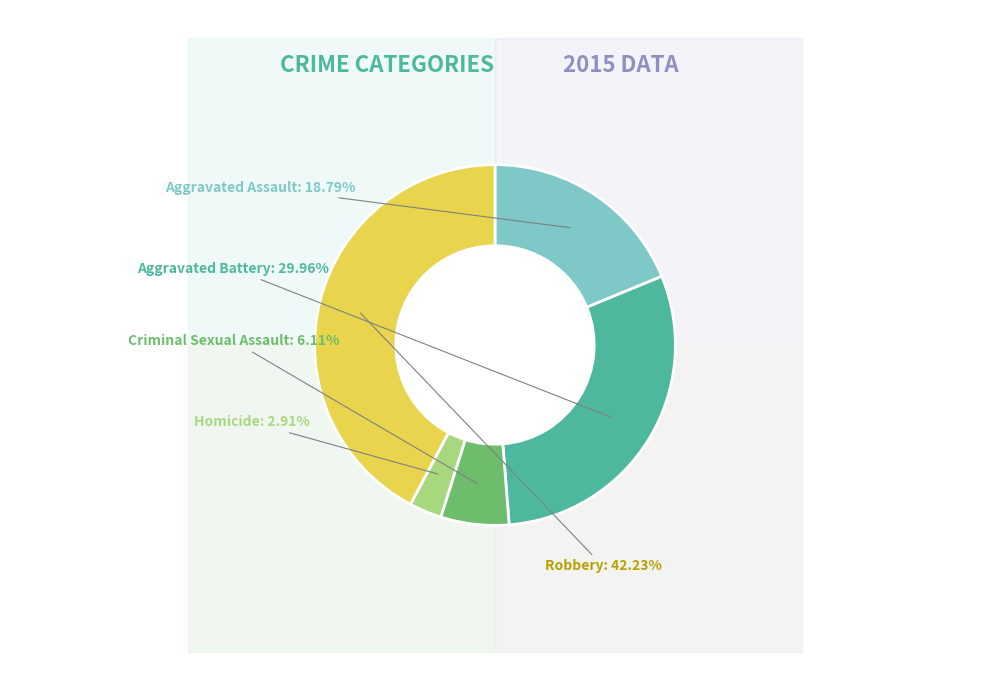

Do Criminal Sexual Assault and Aggravated Assault together represent more than half of the pie?

No